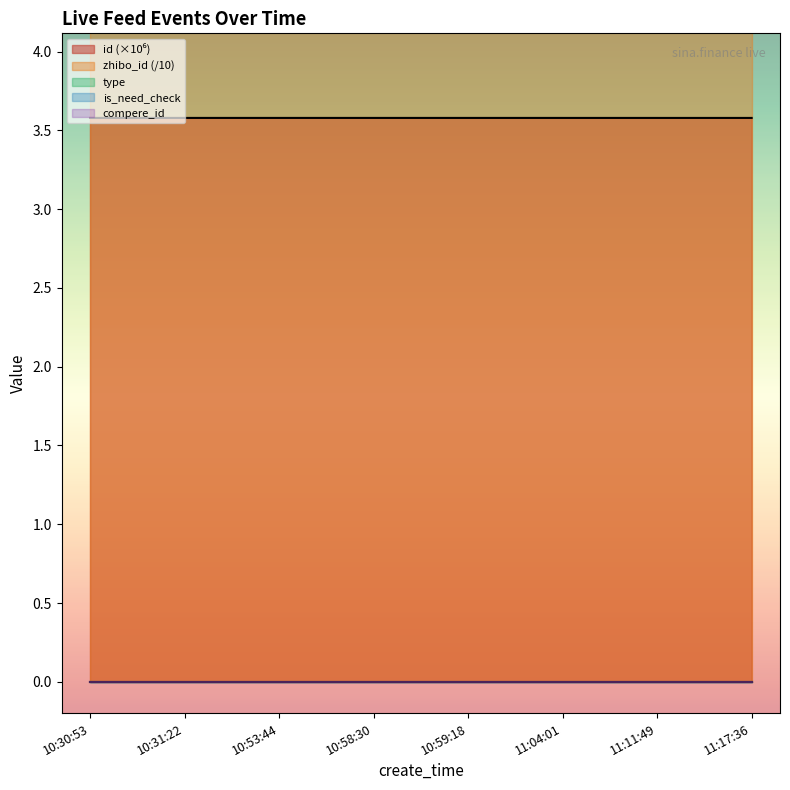

How many lines are shown in the chart?

5